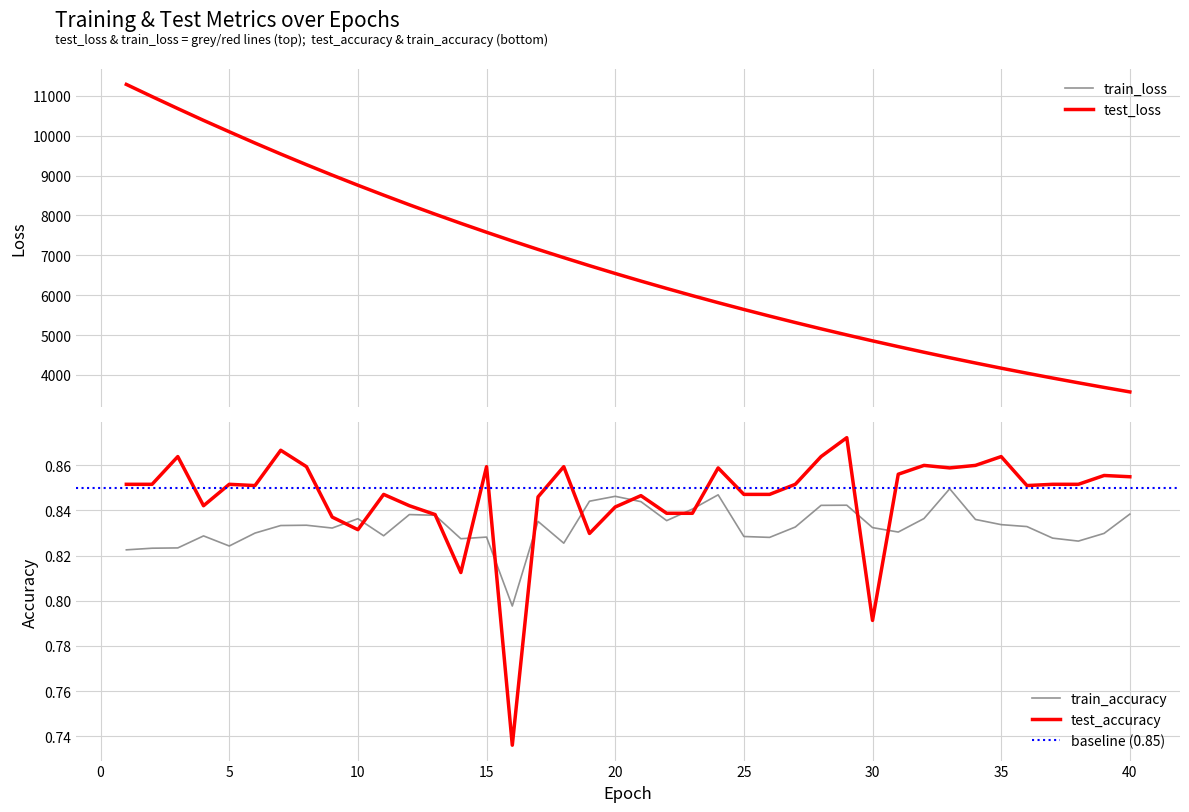

What is the value of the train_accuracy point at the 22nd from the left?

0.8